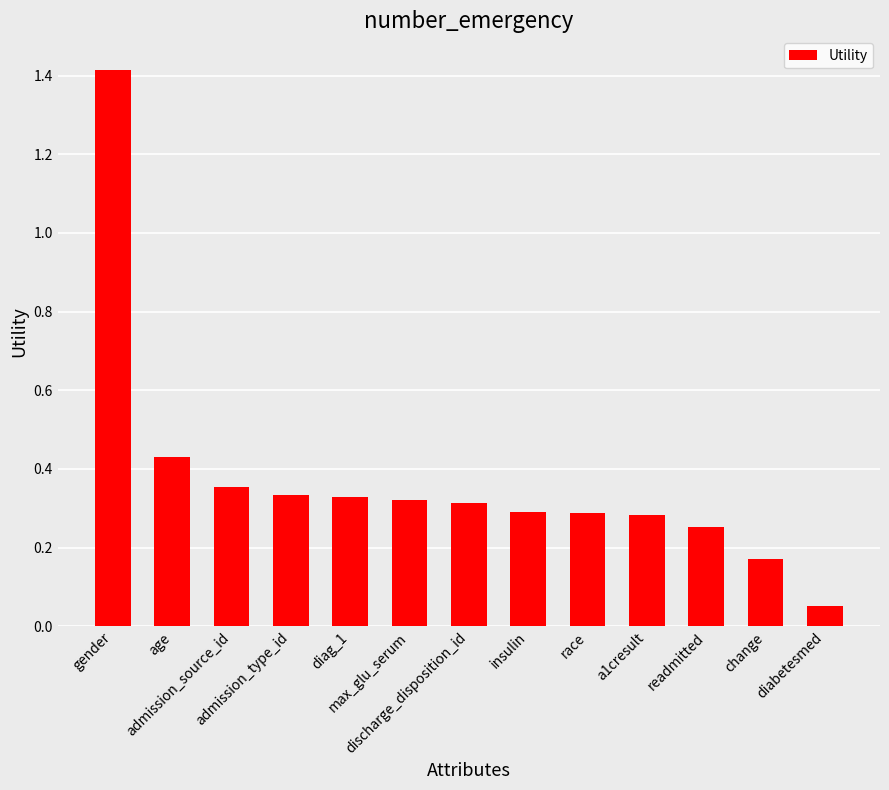

What is the difference between the maximum and second lowest values?

1.2